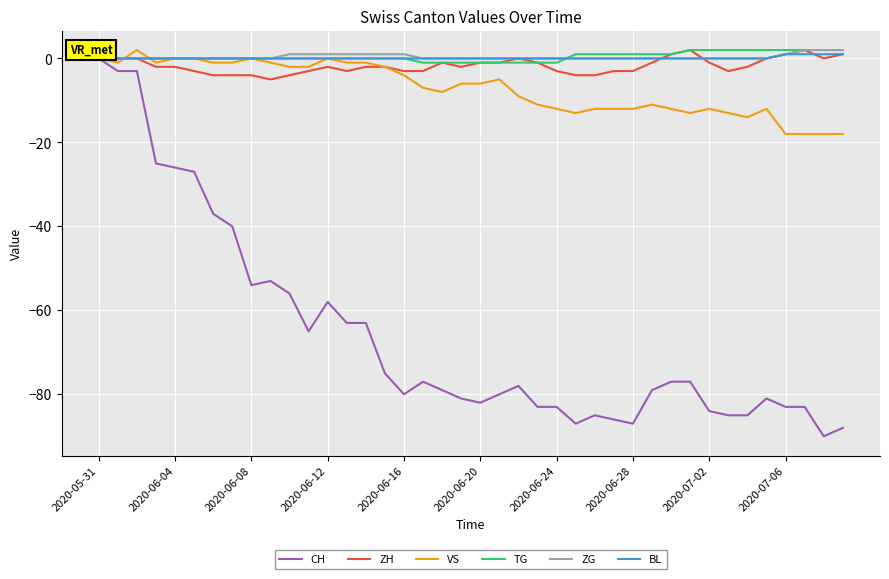

Which series has the widest spread of values?

CH